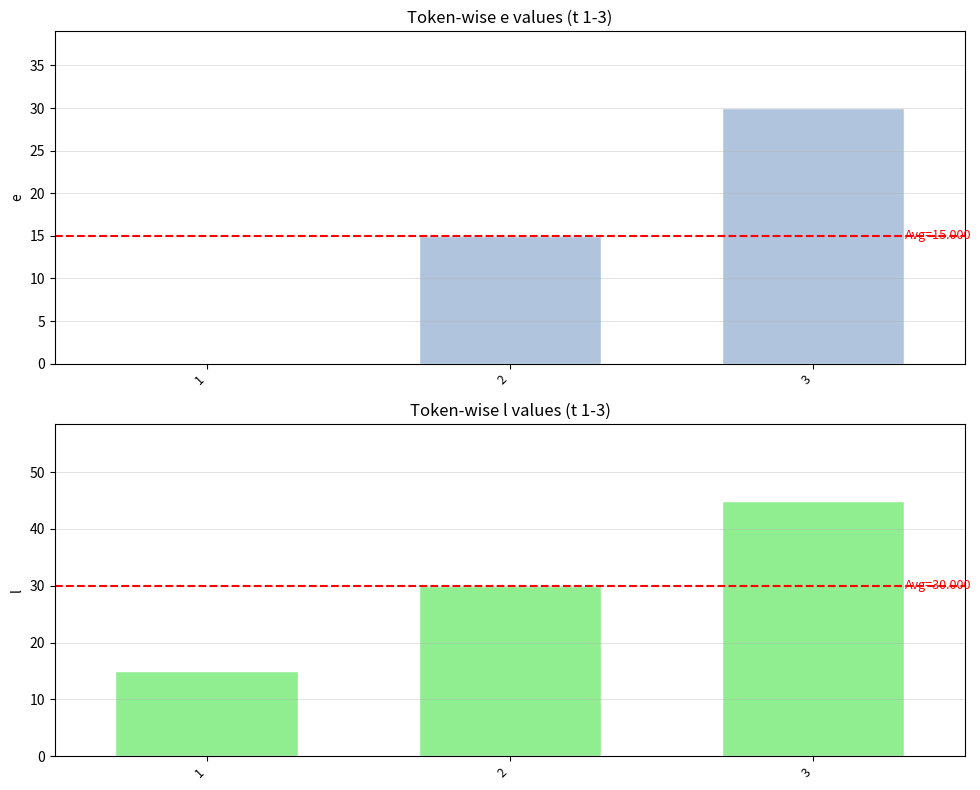

At how many categories does at least one series exceed 9?

3